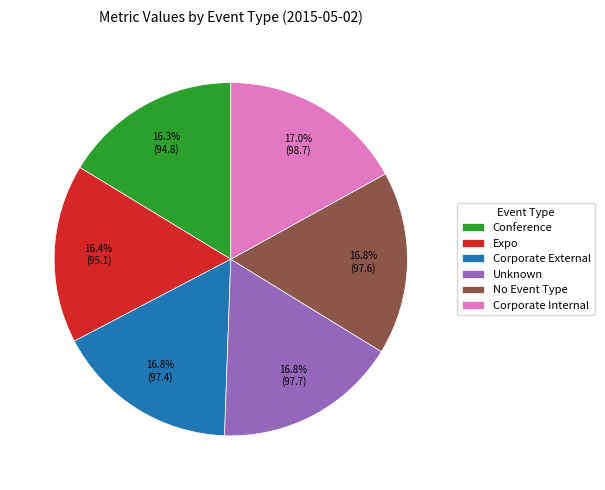

True or false: Unknown accounts for 24% of the total.

False